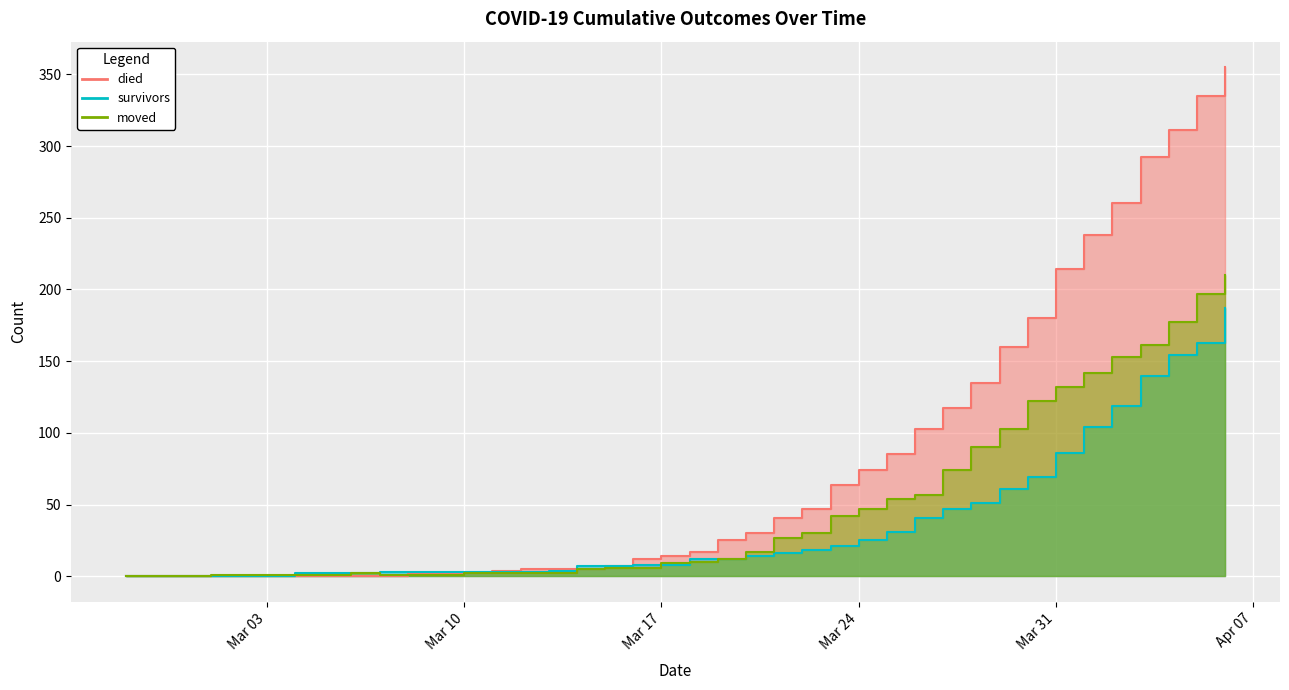

What is the maximum value shown in the chart?

355